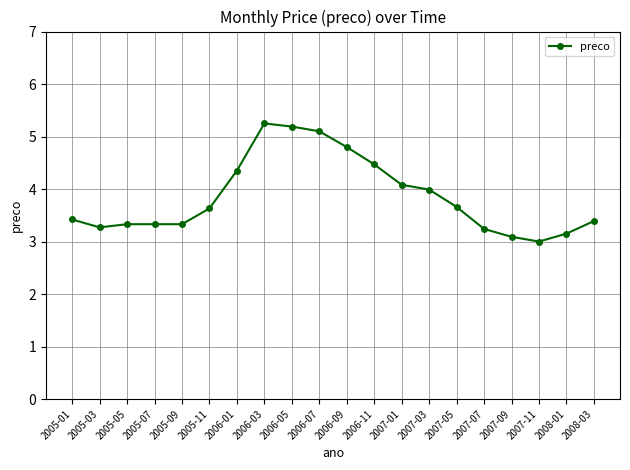

What is the label of the 16th point from the right?

2005-09